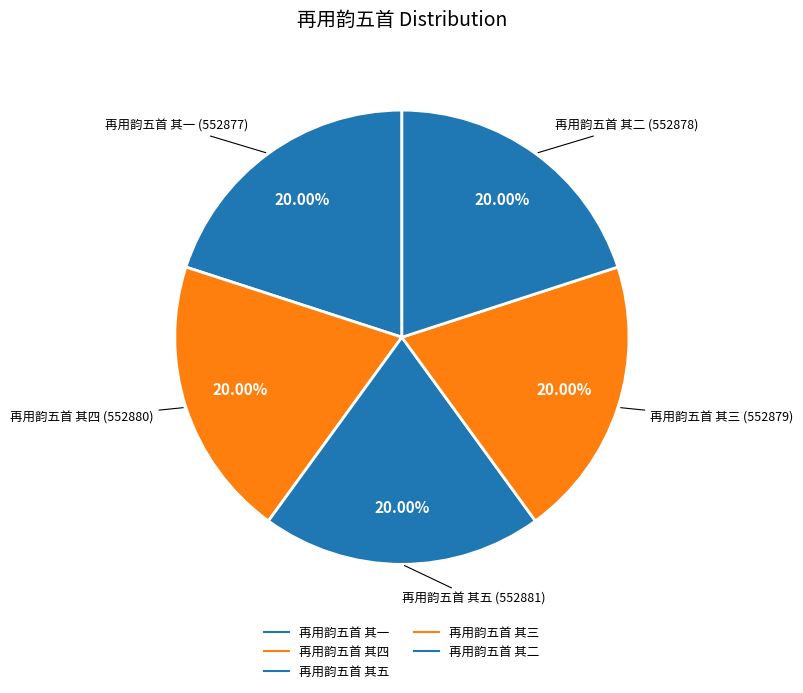

True or false: 再用韵五首 其一 accounts for 20% of the total.

True